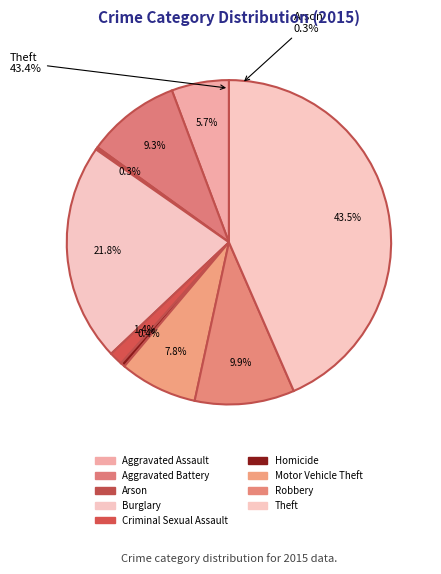

Count the number of slices in the pie.

9